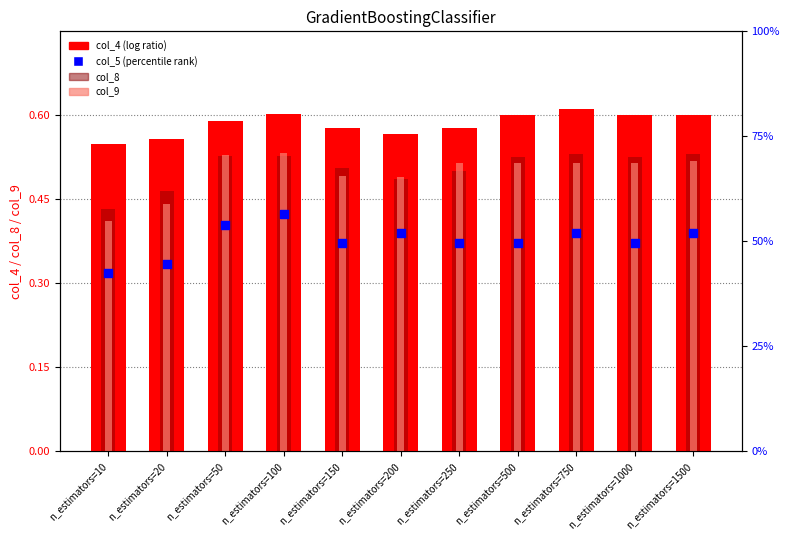

Which series has the largest Y range (max minus min)?

col_5